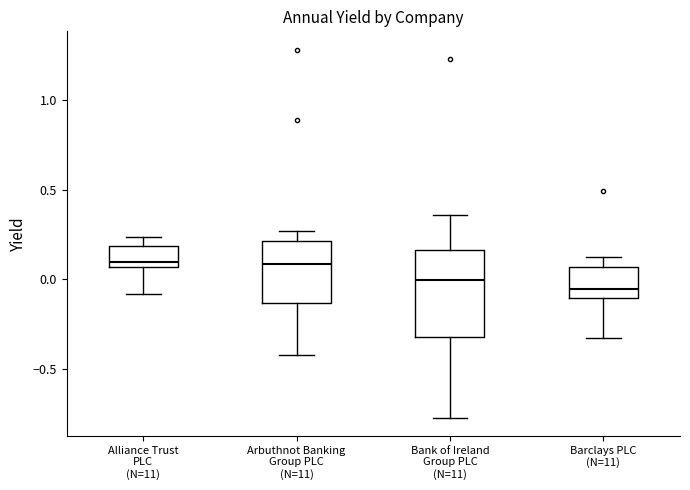

Where does the upper whisker of the box for Barclays PLC (N=11) end on the y-axis? The values are not printed on the chart, so give them approximately, as read against the axis.

0.10